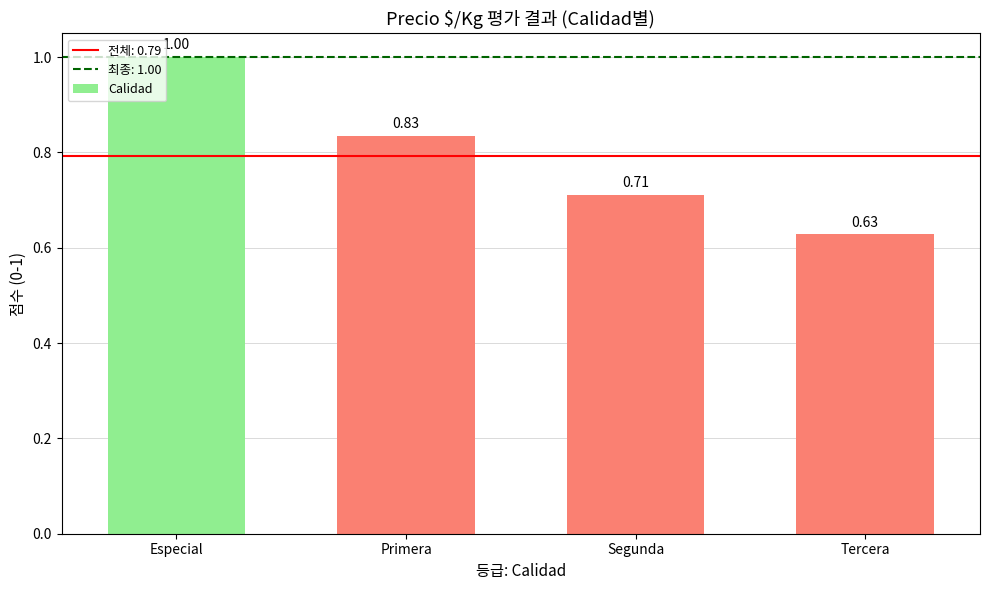

What is the sum of all values?

3.2